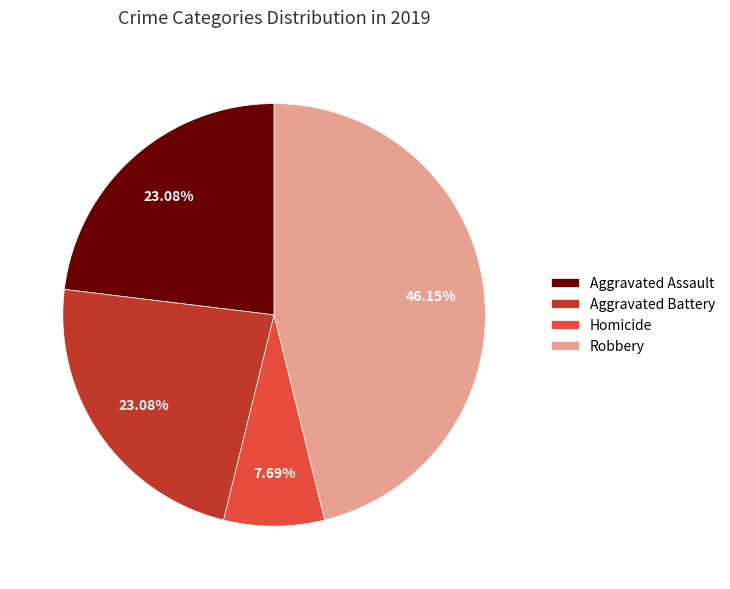

Is it true that Aggravated Battery is 29% of the pie?

False